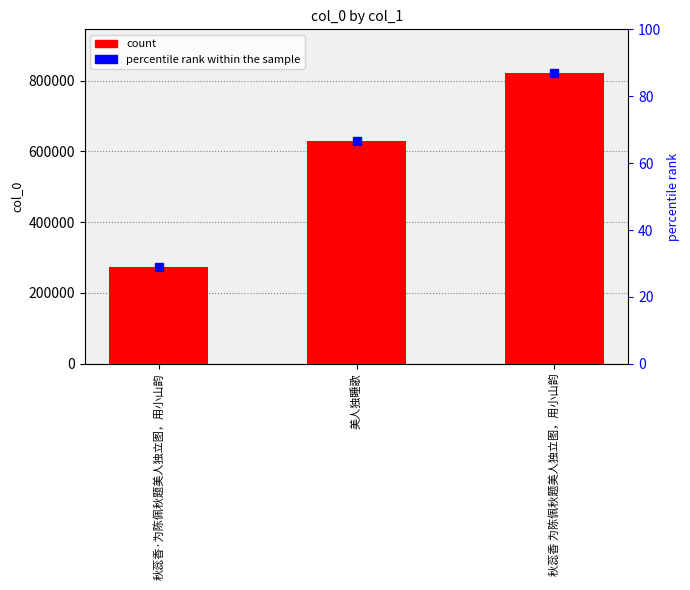

Rank the categories by value from lowest to highest.

秋蕊香·为陈佩秋题美人独立图，用小山韵, 美人独睡歌, 秋蕊香 为陈佩秋题美人独立图，用小山韵